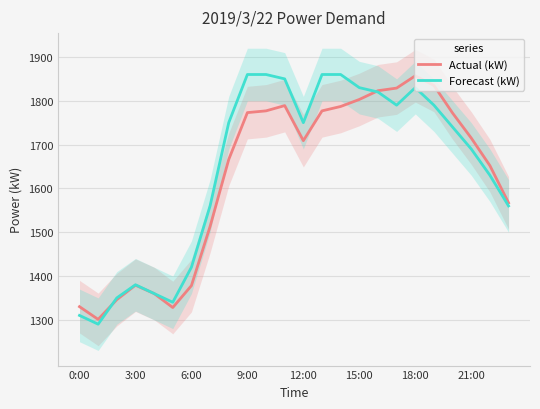

The value of Forecast (kW) at 14 is 2774. True or false?

False